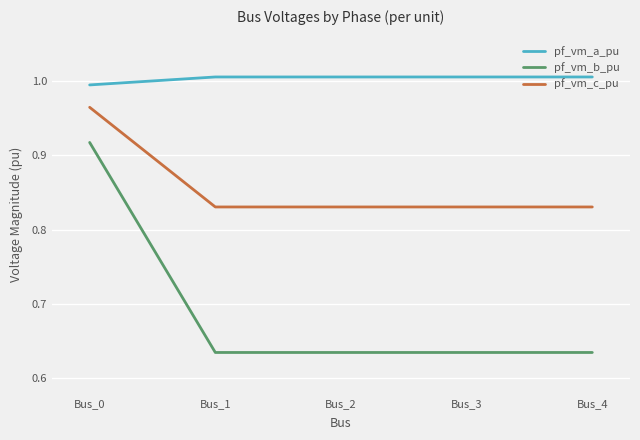

What is the total value across all series at Bus_0?

2.9